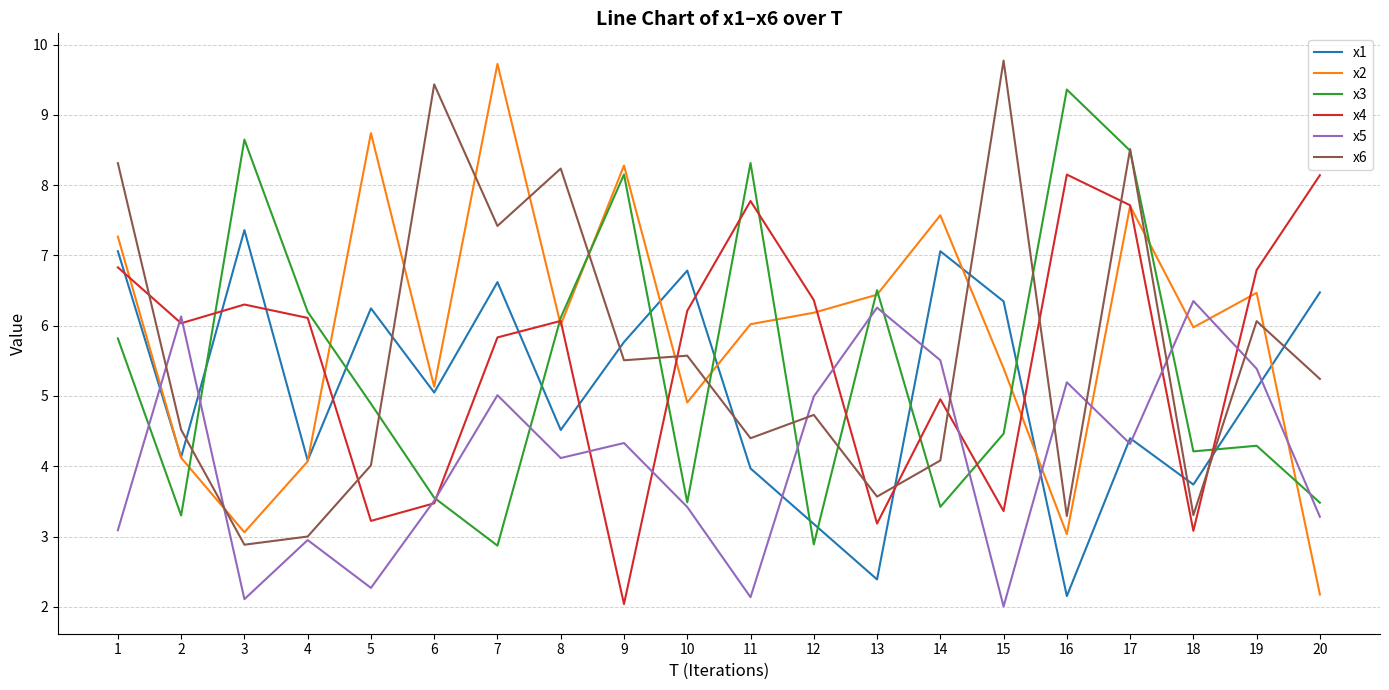

How many lines are shown in the chart?

6